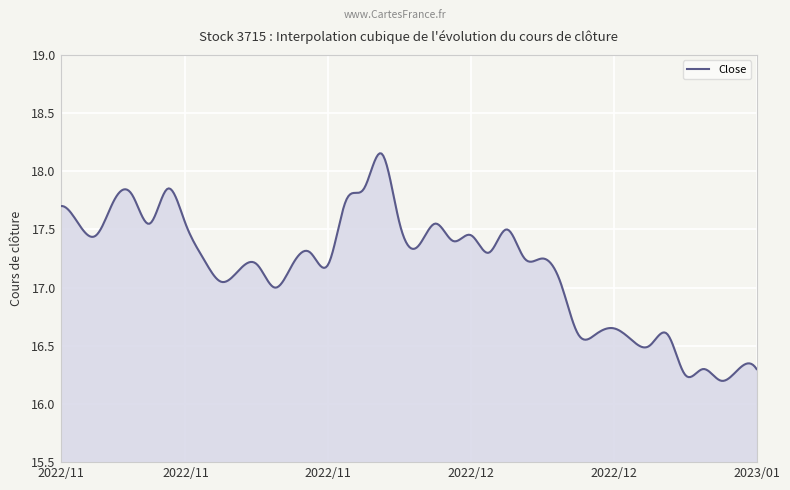

What is the difference between the maximum and minimum values?

2.0